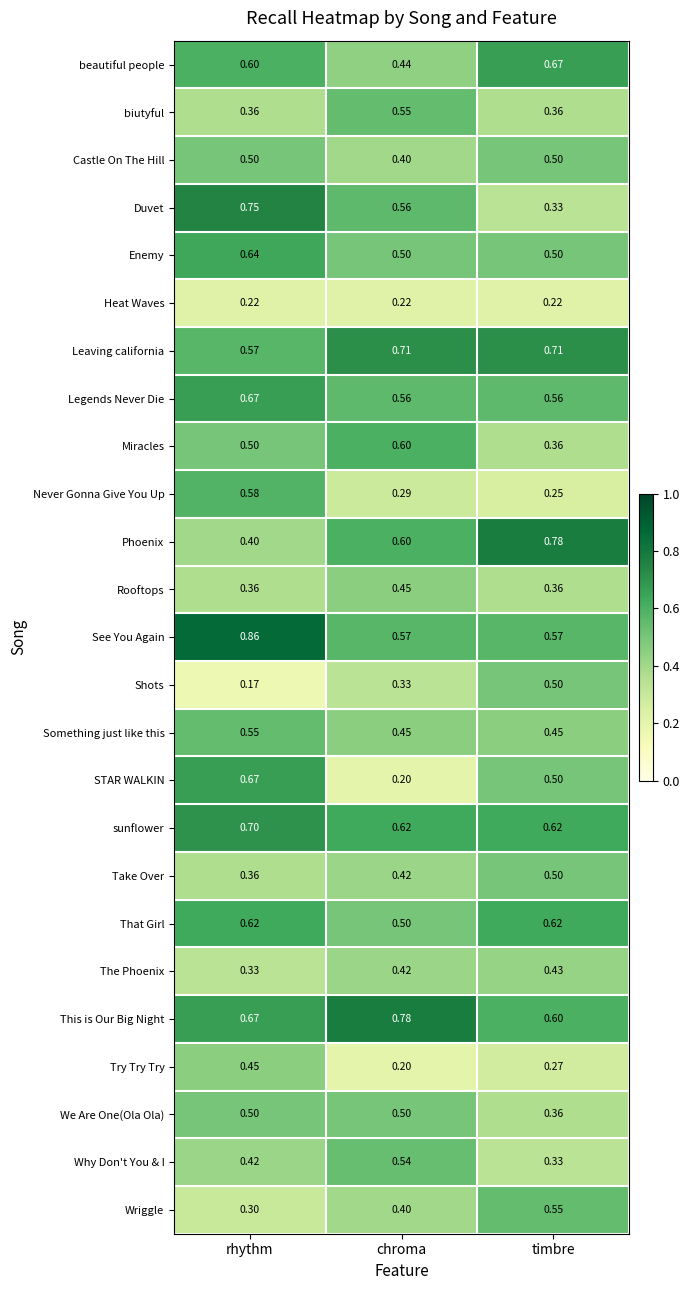

Between chroma and timbre, which series saw the biggest shift?

STAR WALKIN